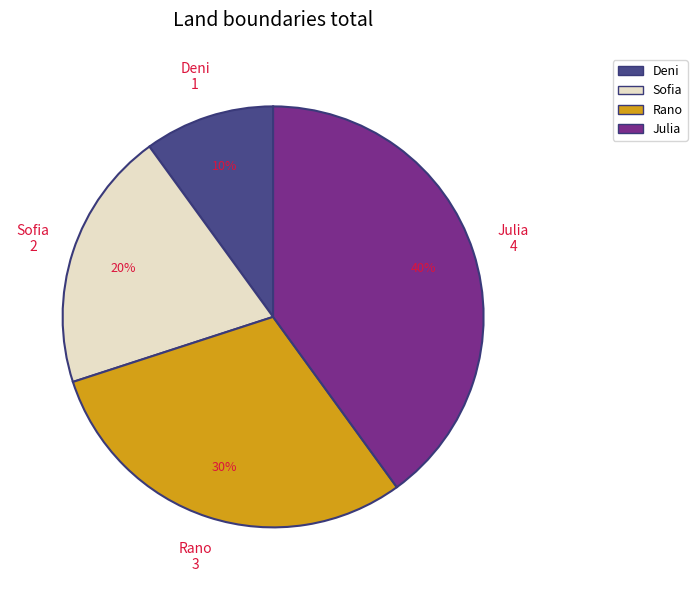

To the nearest percent, what is the combined percentage of Sofia and Rano?

50%